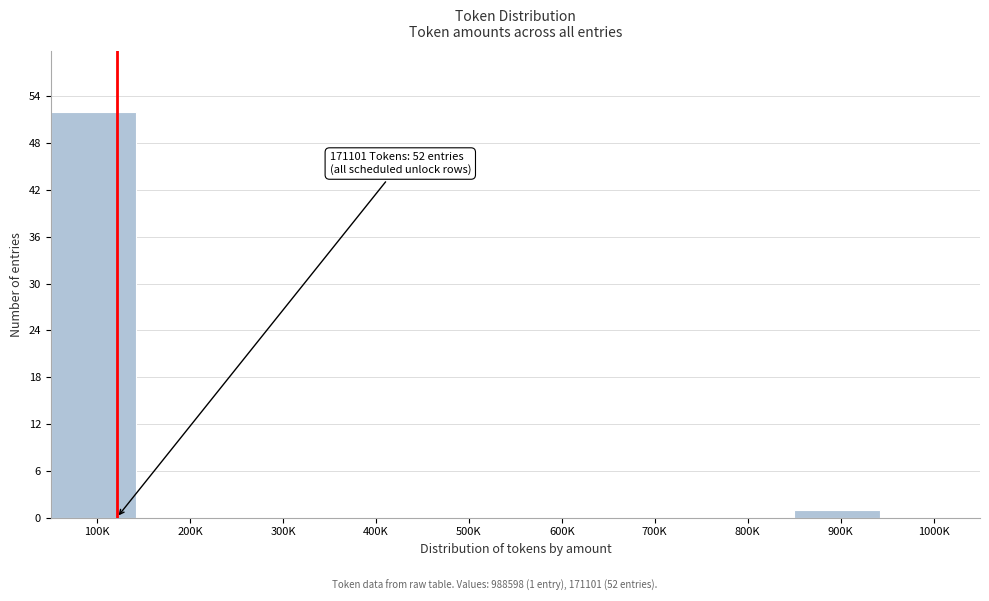

Reading left to right, what are all the values shown in this chart?

100K=52	200K=0	300K=0	400K=0	500K=0	600K=0	700K=0	800K=0	900K=1	1000K=0